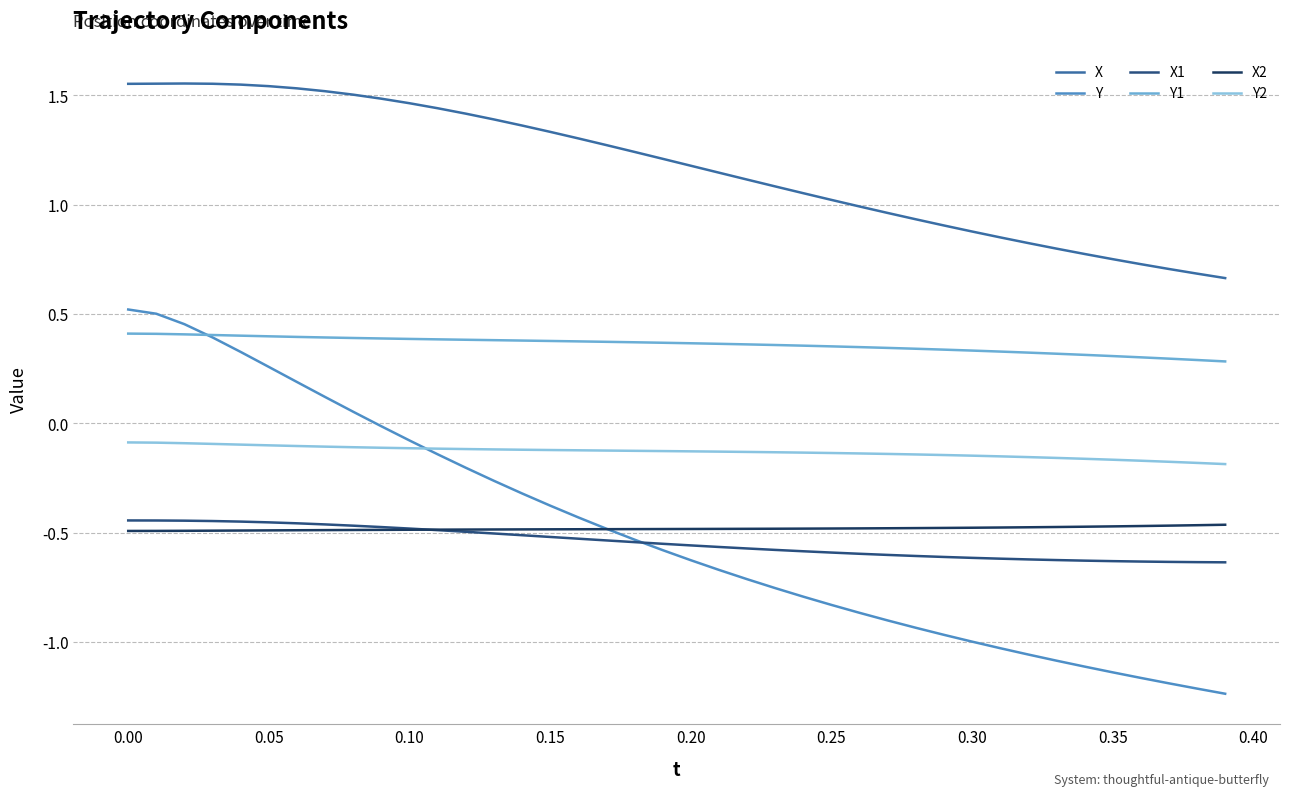

What is the maximum value shown in the chart?

1.6